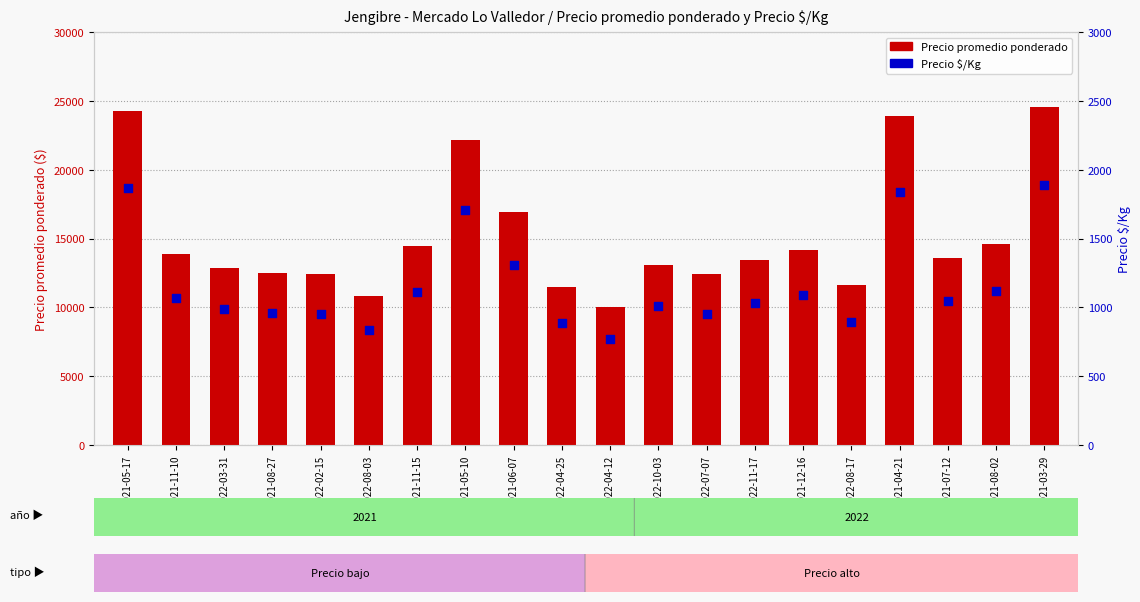

What are all the series names shown in the legend?

Precio promedio ponderado, Precio $/Kg